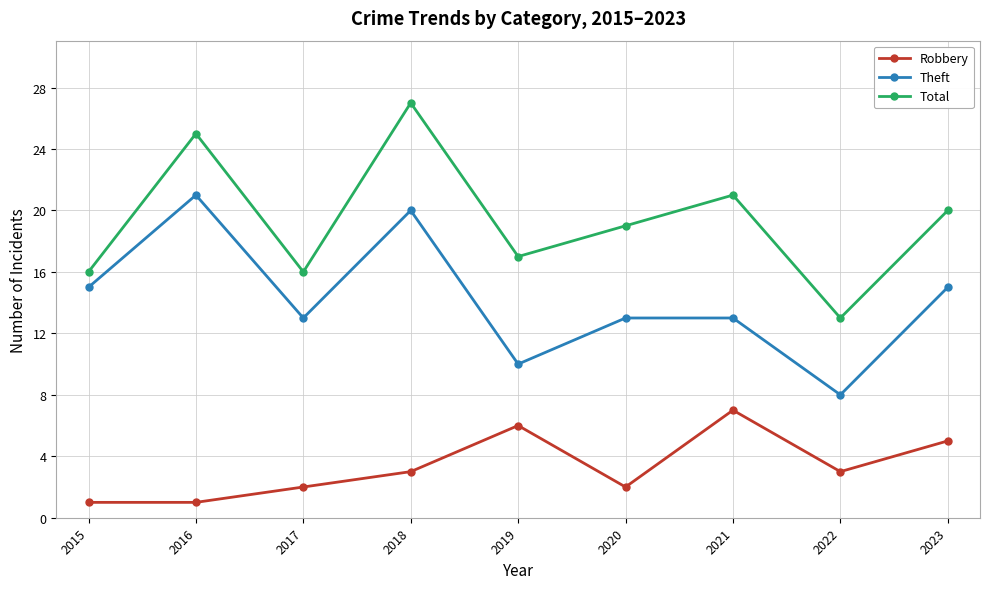

What is the value of the Robbery point at the 7th from the left?

7